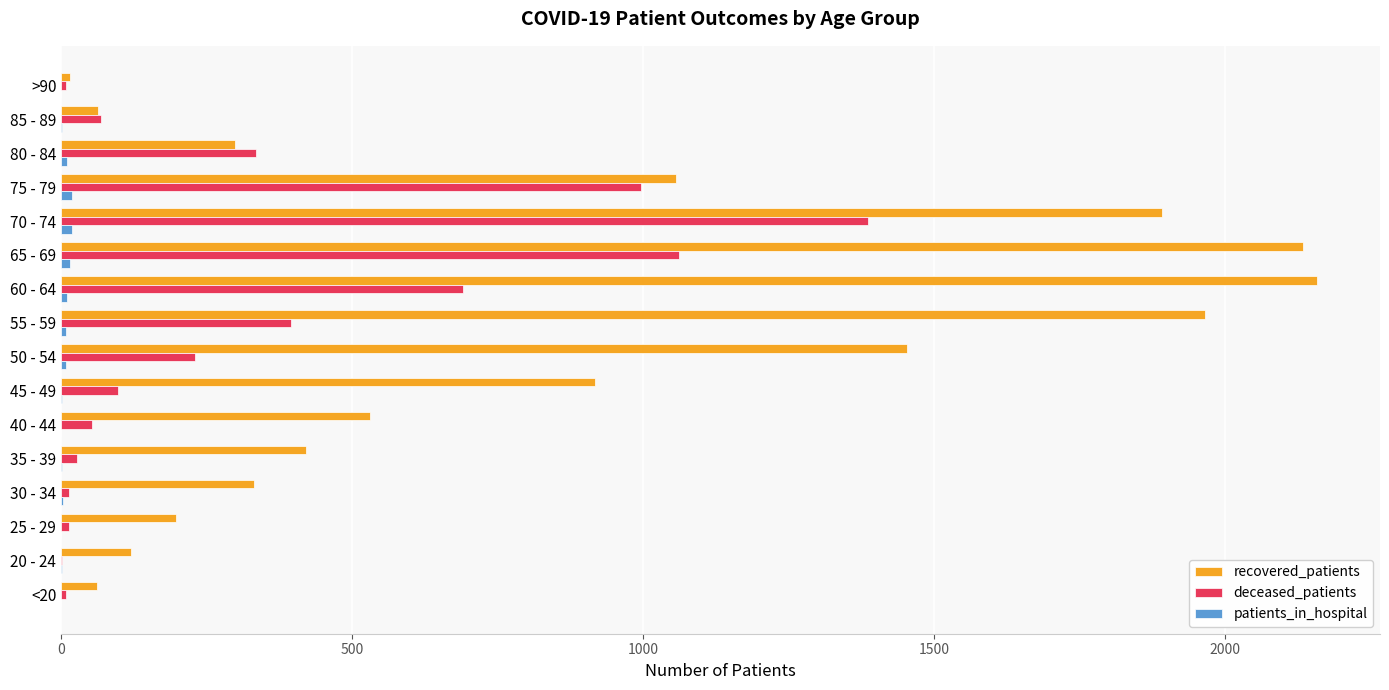

What is the greatest value displayed?

2158